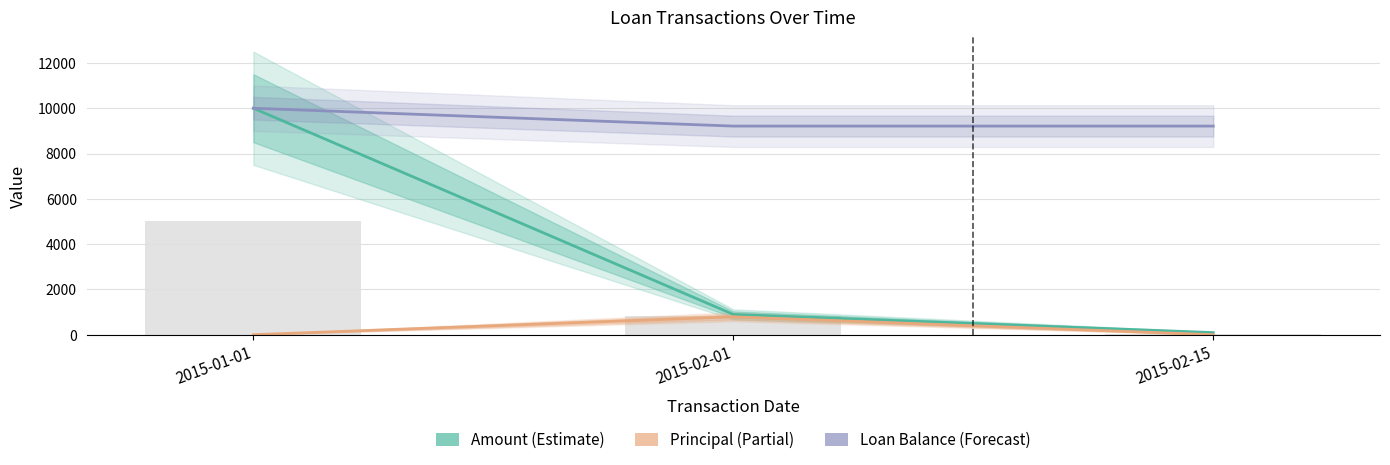

The Principal series shows 0.0 at 2015-02-15. True or false?

True